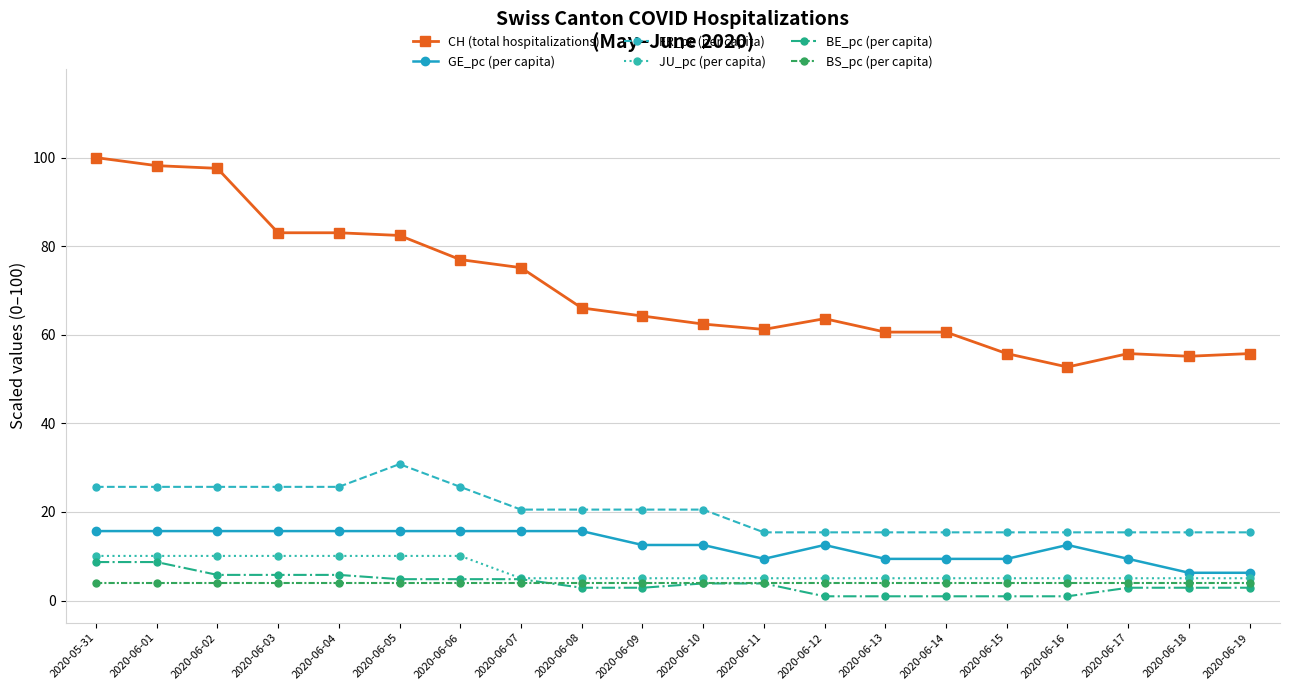

What is the highest value of the GE_pc (per capita) series?

15.7